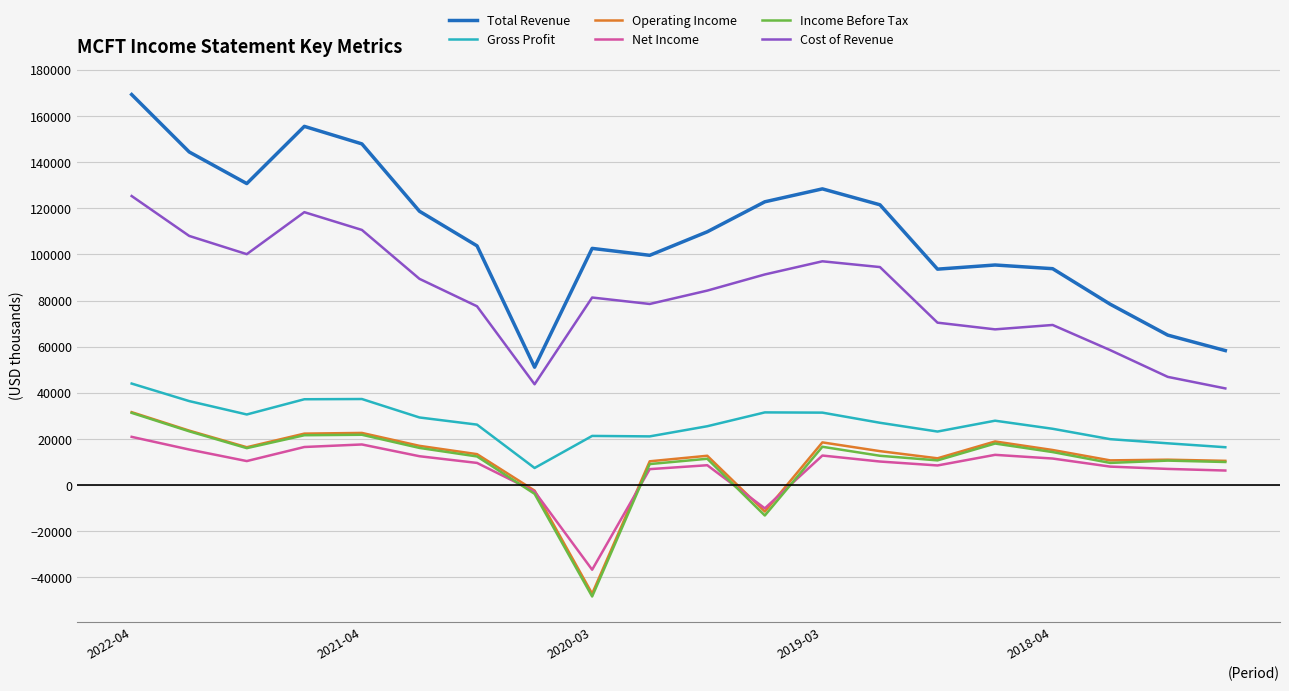

Which series has the widest spread of values?

Total Revenue